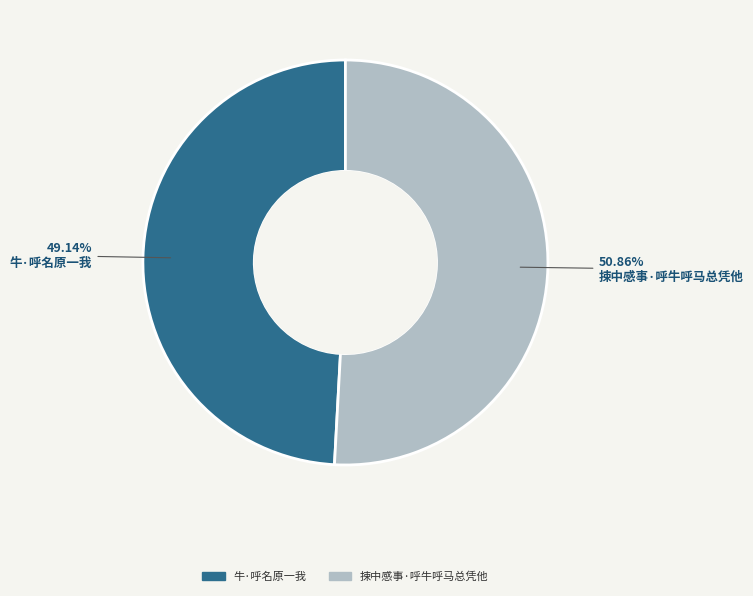

Is there a majority slice in this chart?

Yes